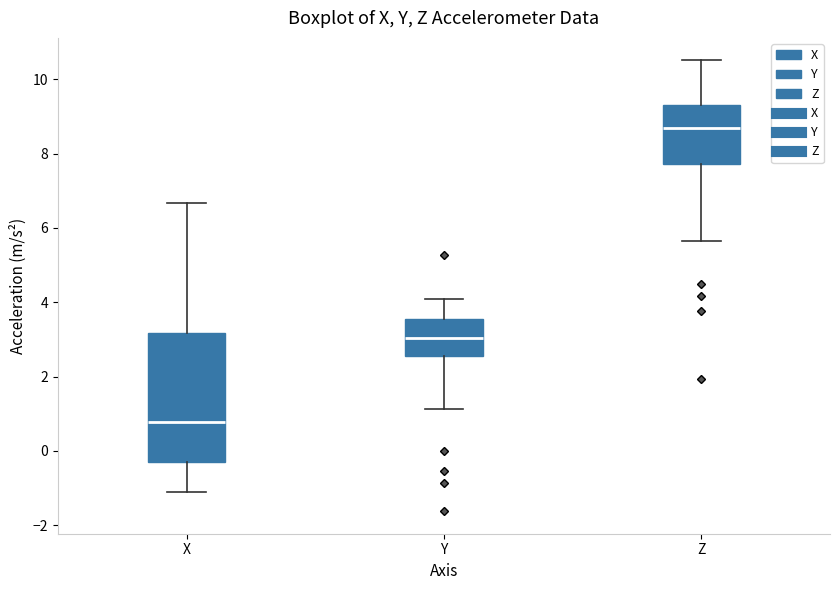

Which box has the lowest median line?

X